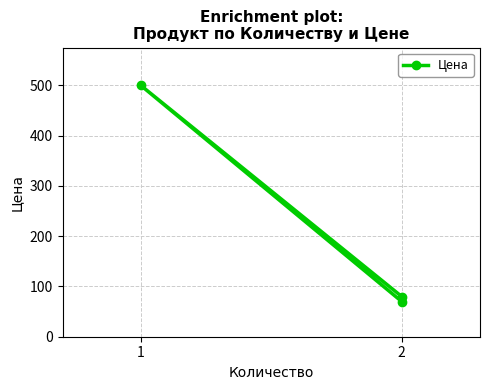

How many data points does each series have?

3